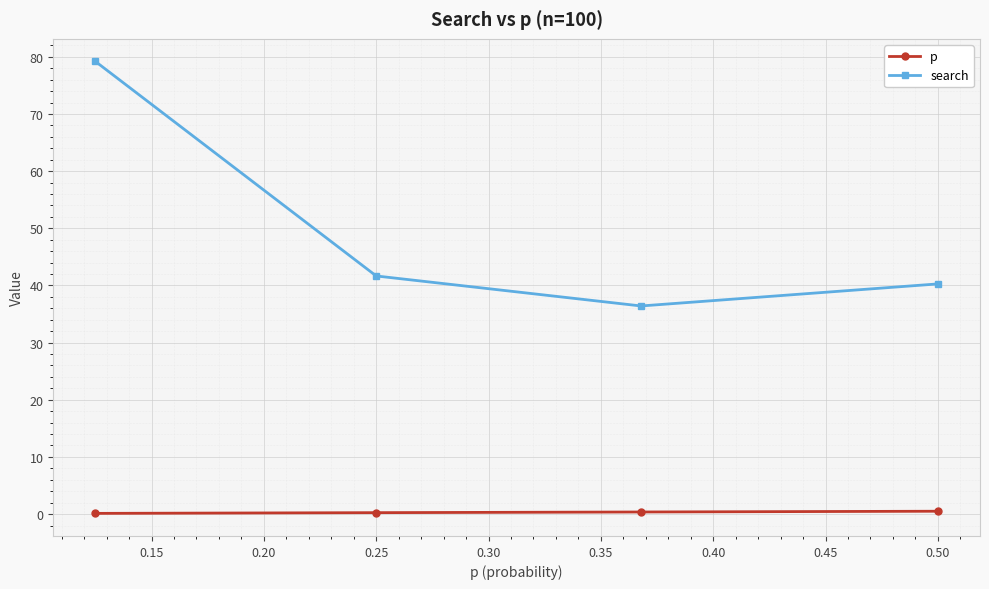

True or false: p has a value of 0.5 at 0.50.

True